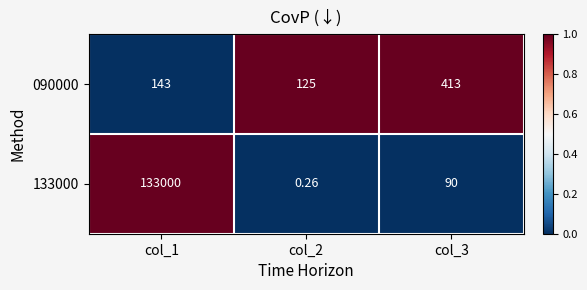

Rank the series by their maximum value, from lowest to highest.

090000, 133000